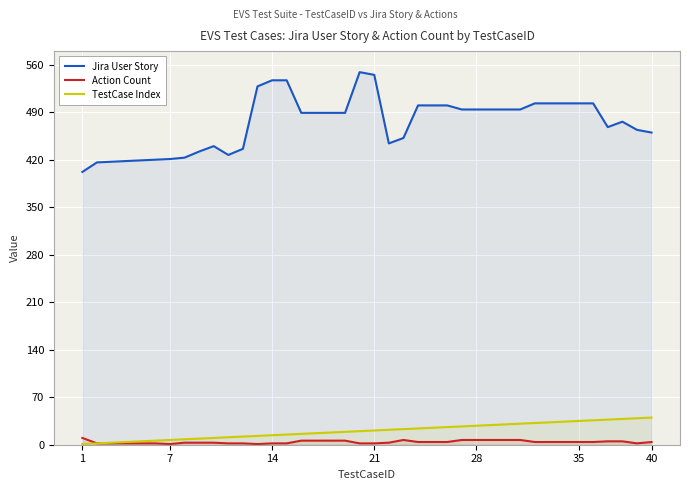

Which series has the largest total across all categories?

Jira User Story